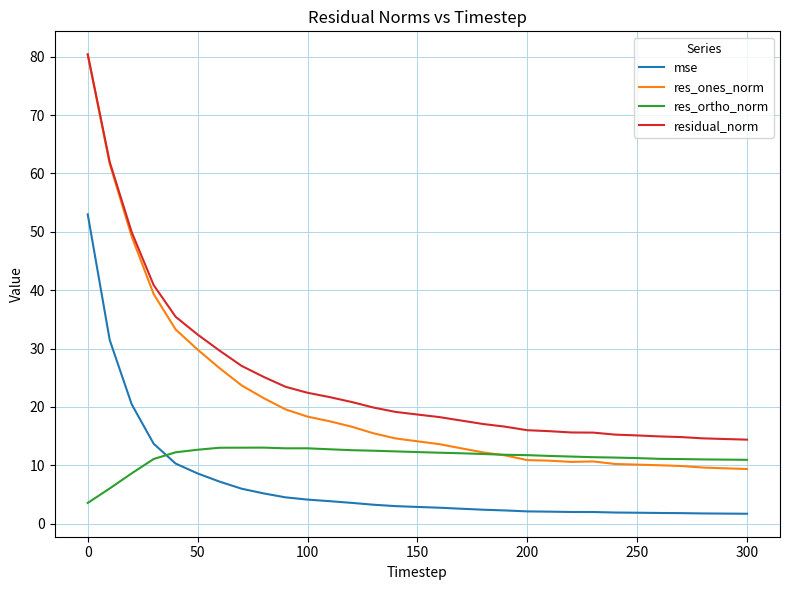

Rank the series by their average value, from highest to lowest.

residual_norm, res_ones_norm, res_ortho_norm, mse